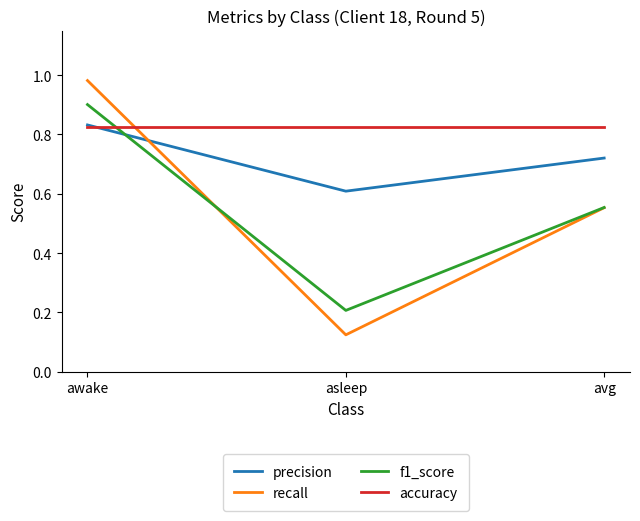

Which label corresponds to the smallest value in the chart?

asleep